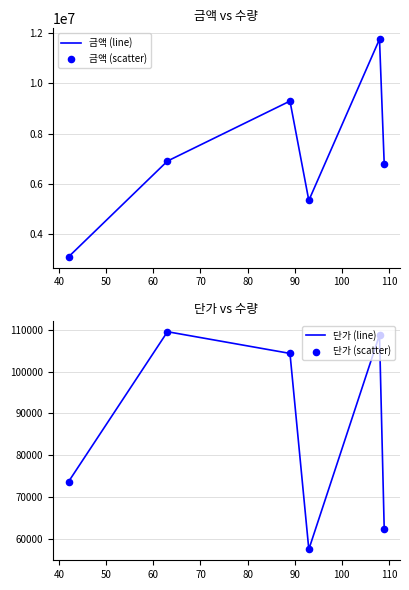

At how many categories does at least one series exceed 9065481?

2